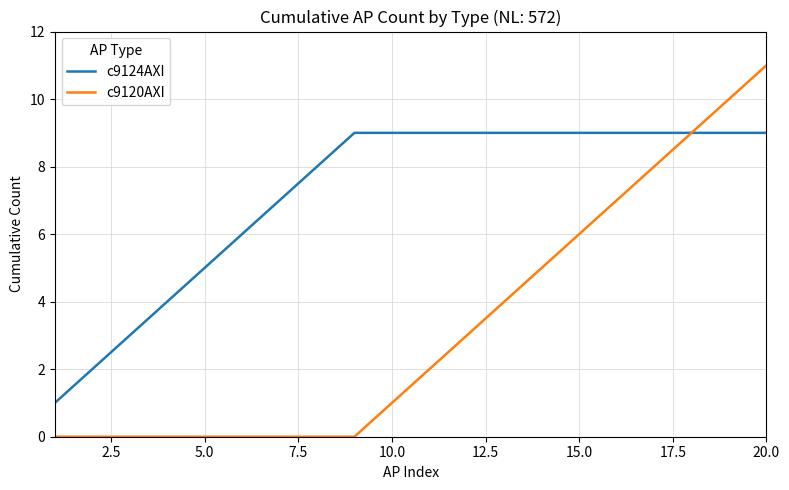

List the series in order of their peak value, lowest first.

c9124AXI, c9120AXI